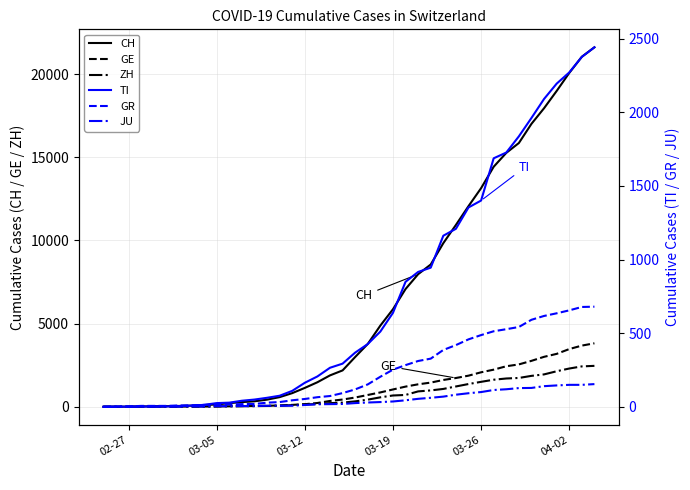

True or false: TI and GR cross at least once.

False